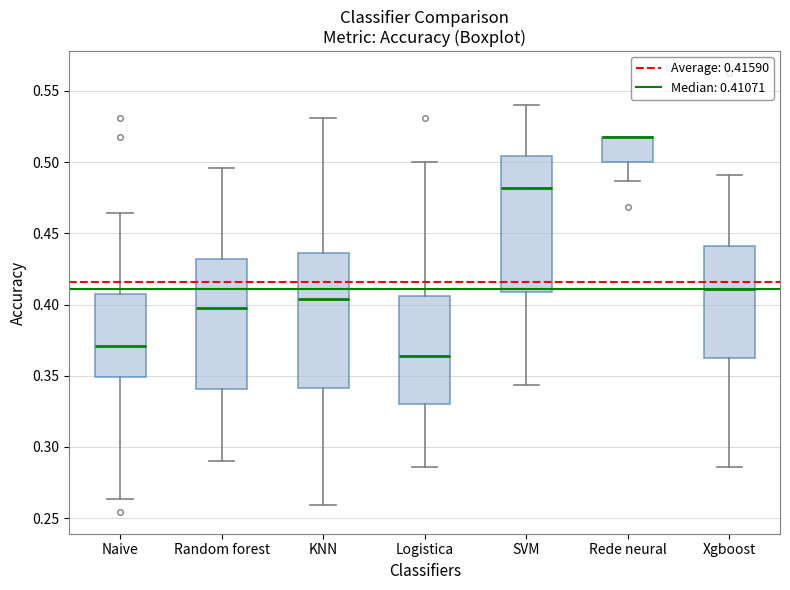

Reading left to right, transcribe this box plot: for each box, give where its median line is, the range the box spans, and where its two whiskers end, as read against the y-axis. The values are not printed on the chart, so give them approximately, as read against the axis.

Naive: median 0.370, box 0.350 to 0.405, whiskers 0.265 to 0.465
Random forest: median 0.395, box 0.340 to 0.430, whiskers 0.290 to 0.495
KNN: median 0.405, box 0.340 to 0.435, whiskers 0.260 to 0.530
Logistica: median 0.365, box 0.330 to 0.405, whiskers 0.285 to 0.500
SVM: median 0.480, box 0.410 to 0.505, whiskers 0.345 to 0.540
Rede neural: median 0.520 (drawn on the box's upper edge), box 0.500 to 0.520, whiskers 0.485 to 0.520
Xgboost: median 0.410, box 0.365 to 0.440, whiskers 0.285 to 0.490